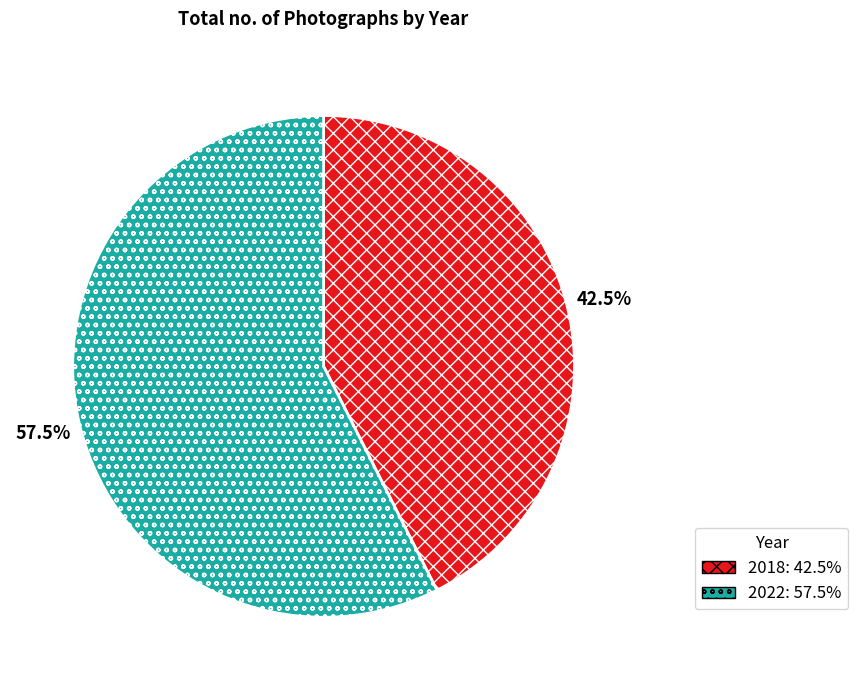

Does 2018 represent more than half of the total?

No